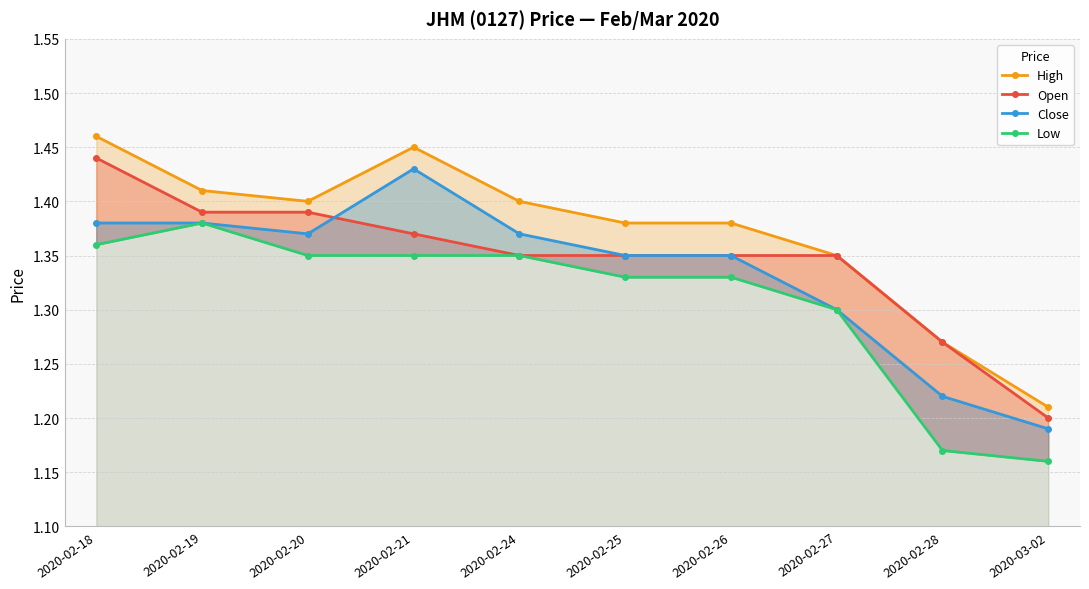

Which series has the largest total across all categories?

High